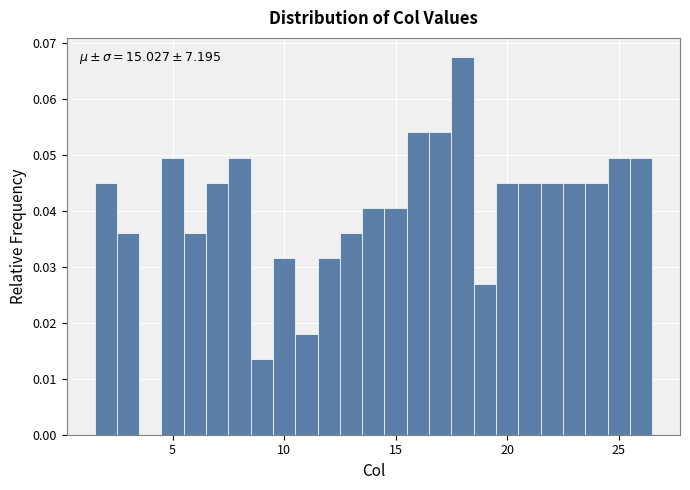

Around what value on the x-axis is the tallest bar? Give the approximate position of its centre, as read against the axis.

18.0